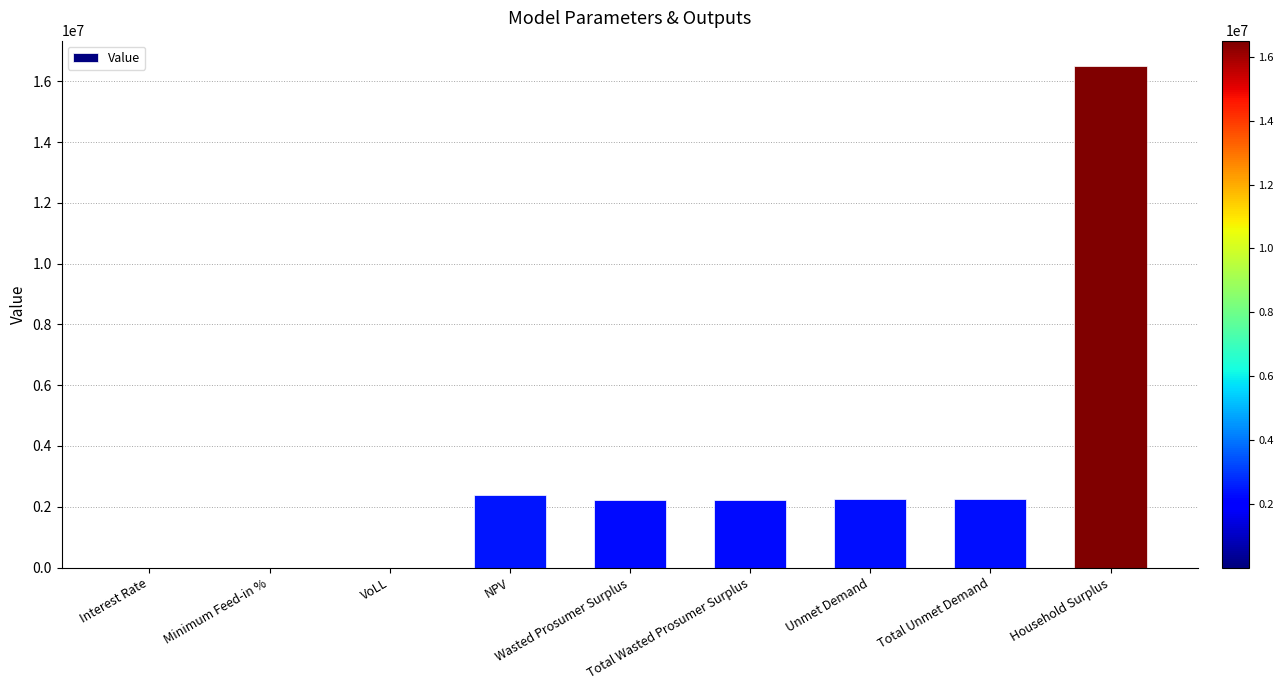

What is the maximum value shown in the chart?

16511294.4